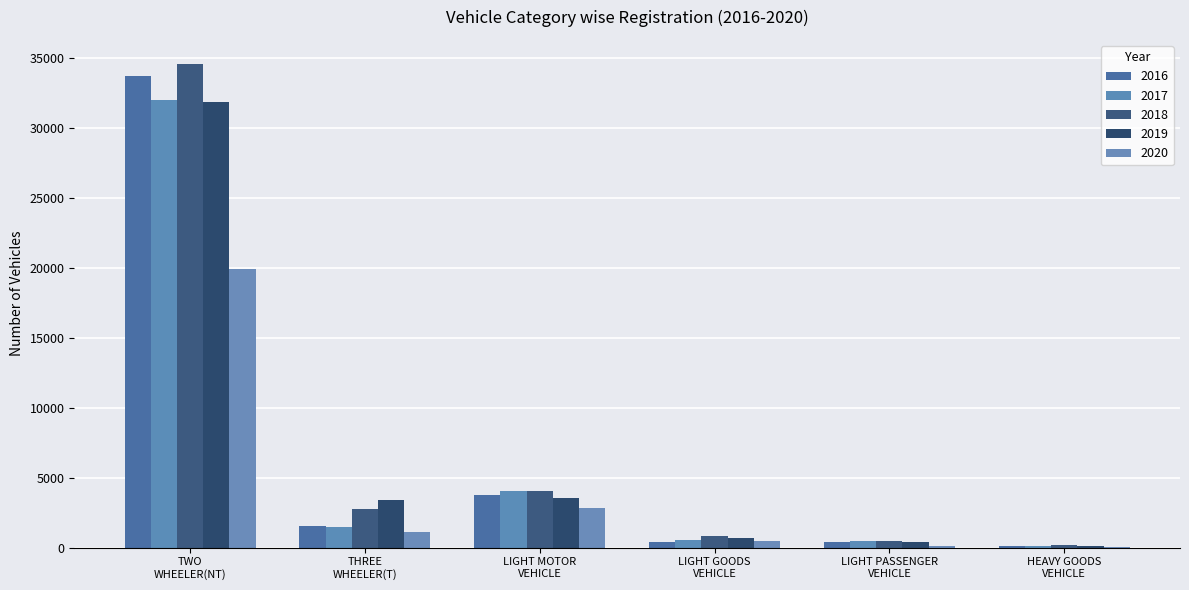

Count the number of data series in this chart.

5